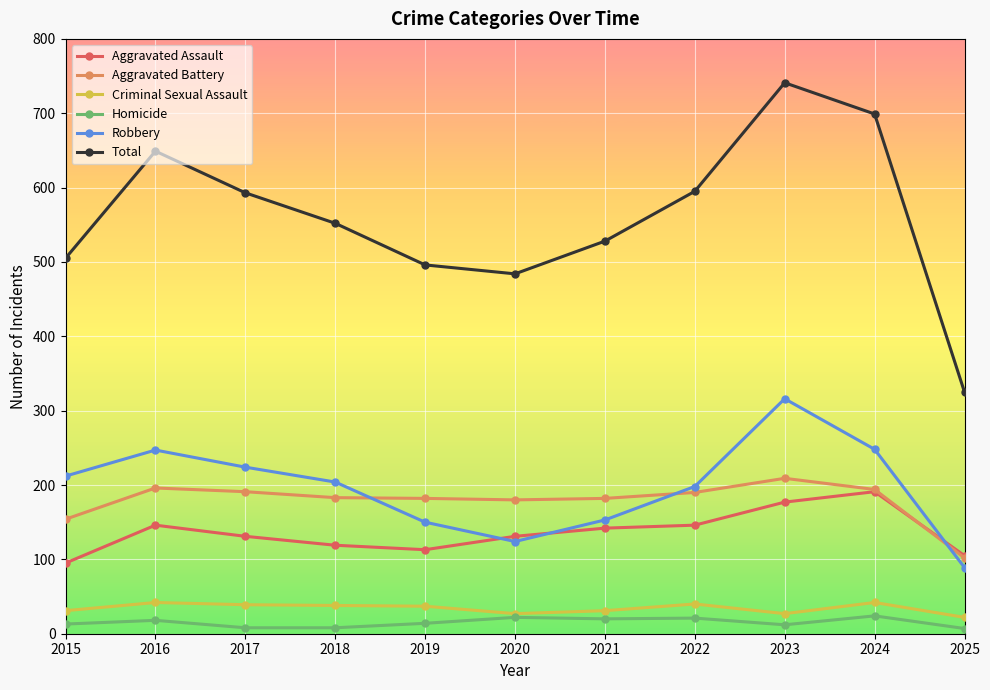

Which category has the highest value in the Total series?

2023